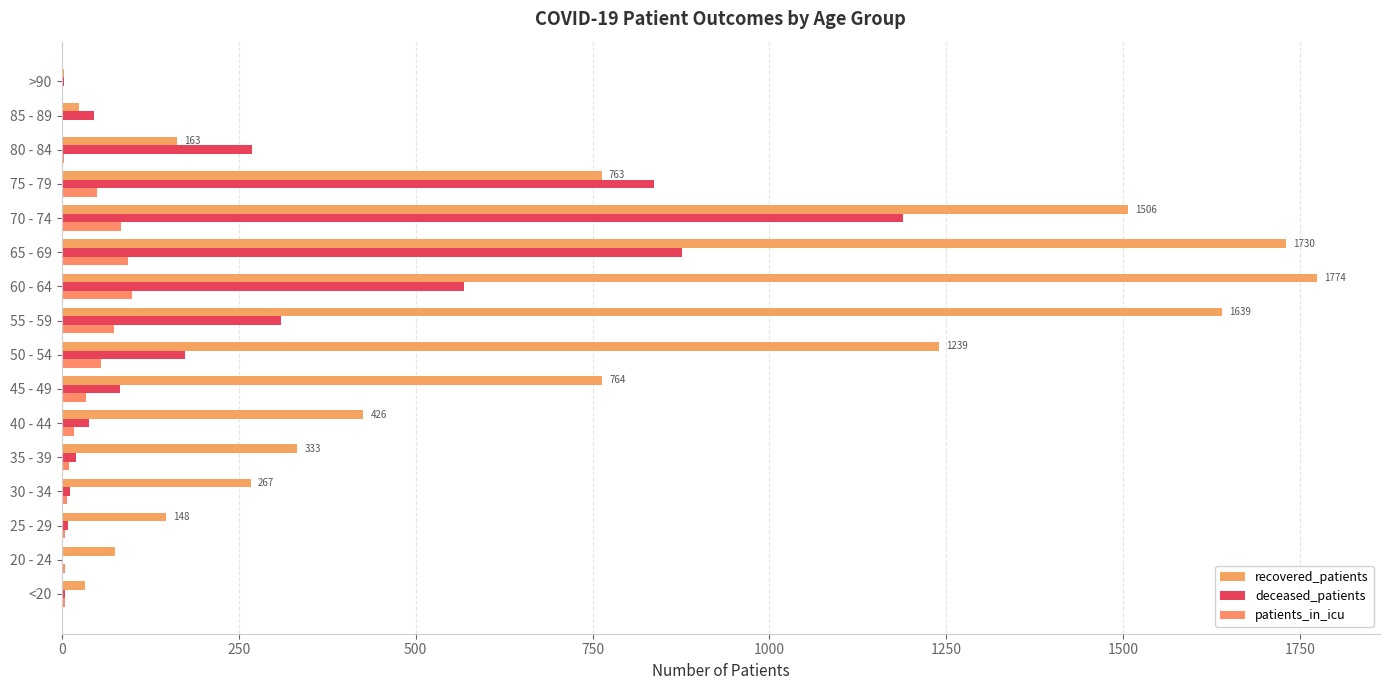

Count the number of data series in this chart.

3